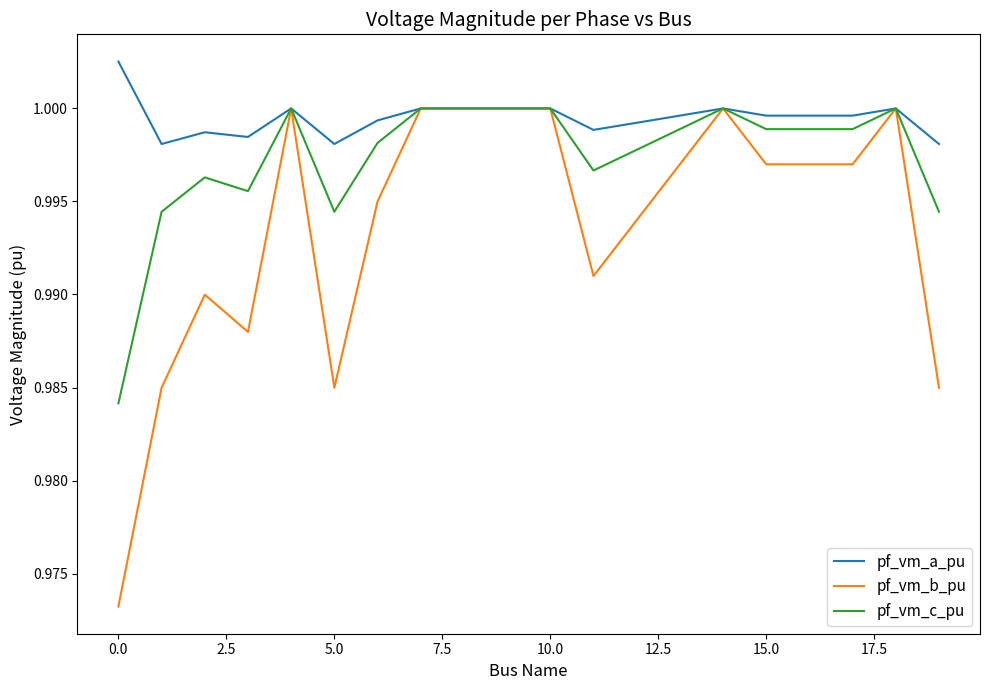

Which series has the widest spread of values?

pf_vm_b_pu